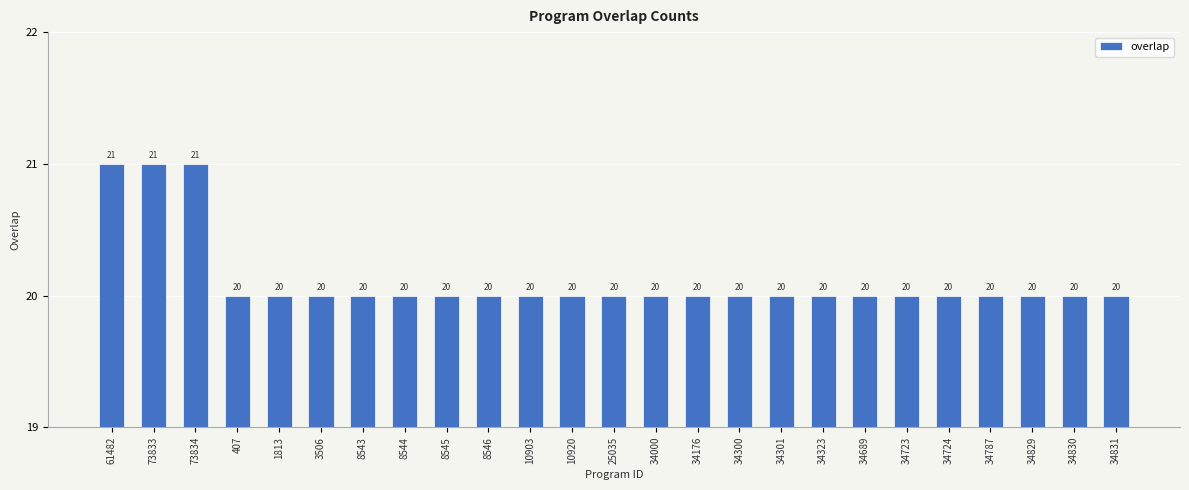

What is the smallest value displayed?

20